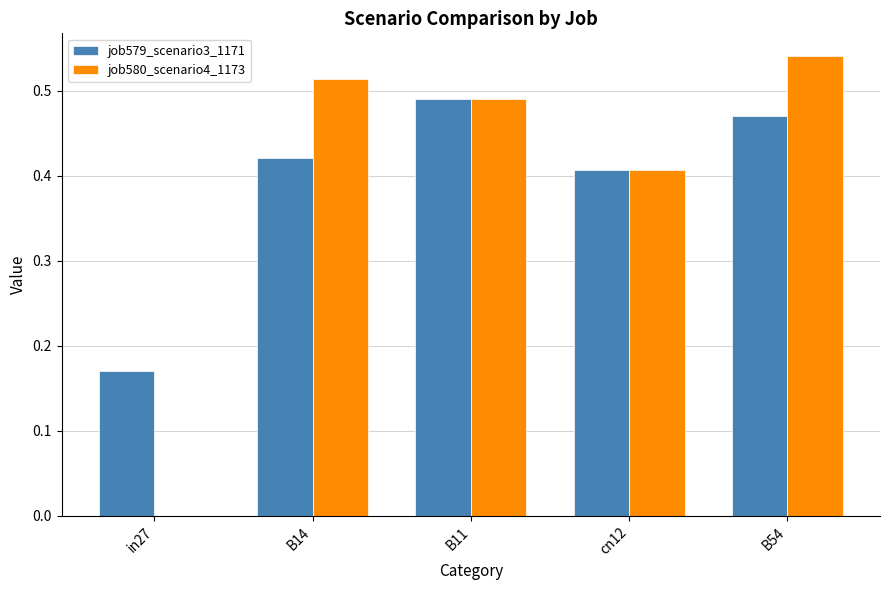

At which category is the sum across all series the highest?

B54